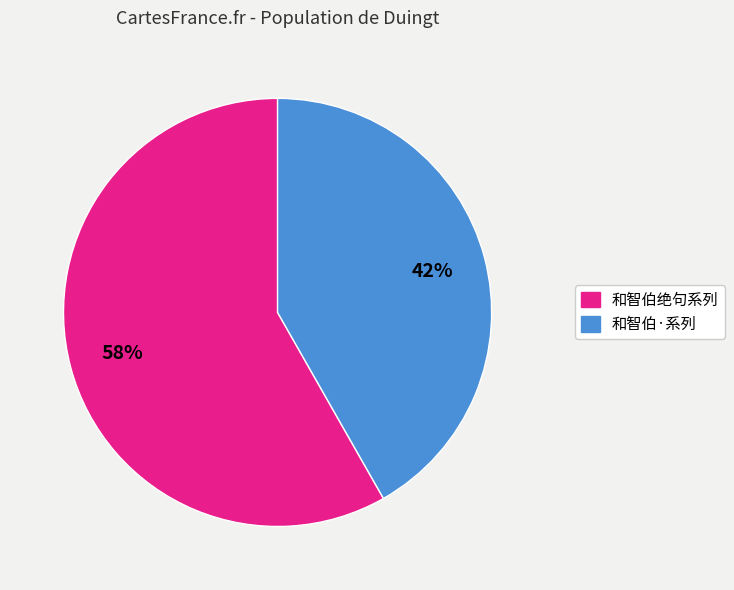

To the nearest percent, what is the difference between the largest and smallest slice percentages?

16%